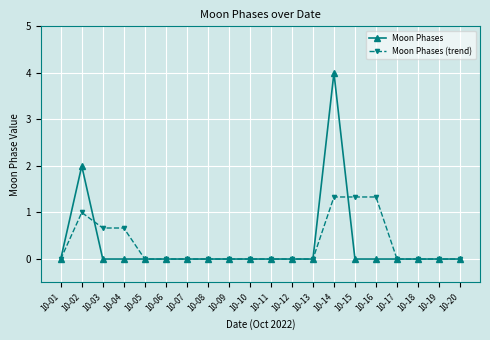

At which label does Moon Phases reach its peak?

10-14